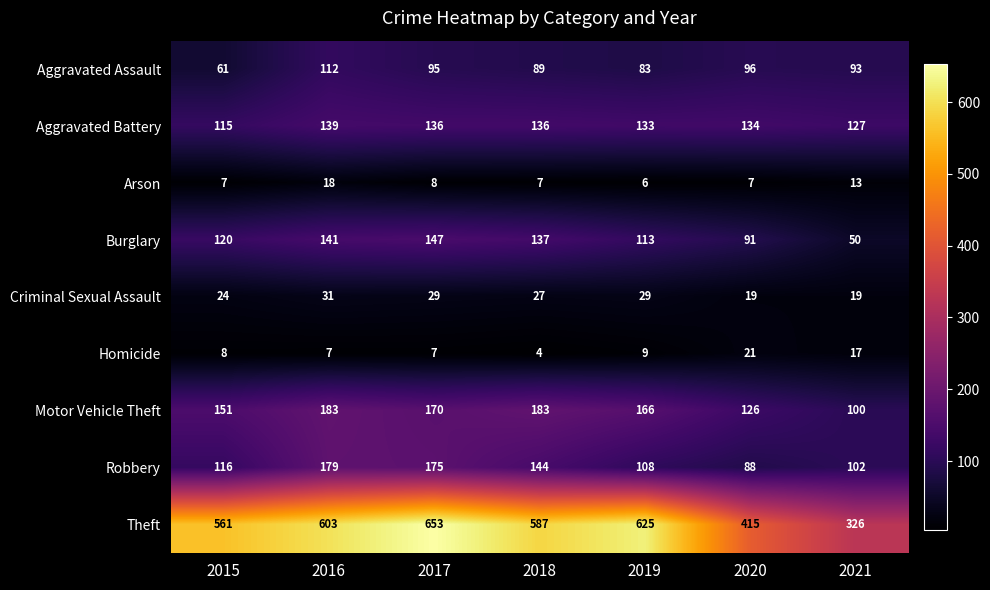

Rank the series at 2020 from lowest to highest value.

Arson, Criminal Sexual Assault, Homicide, Robbery, Burglary, Aggravated Assault, Motor Vehicle Theft, Aggravated Battery, Theft